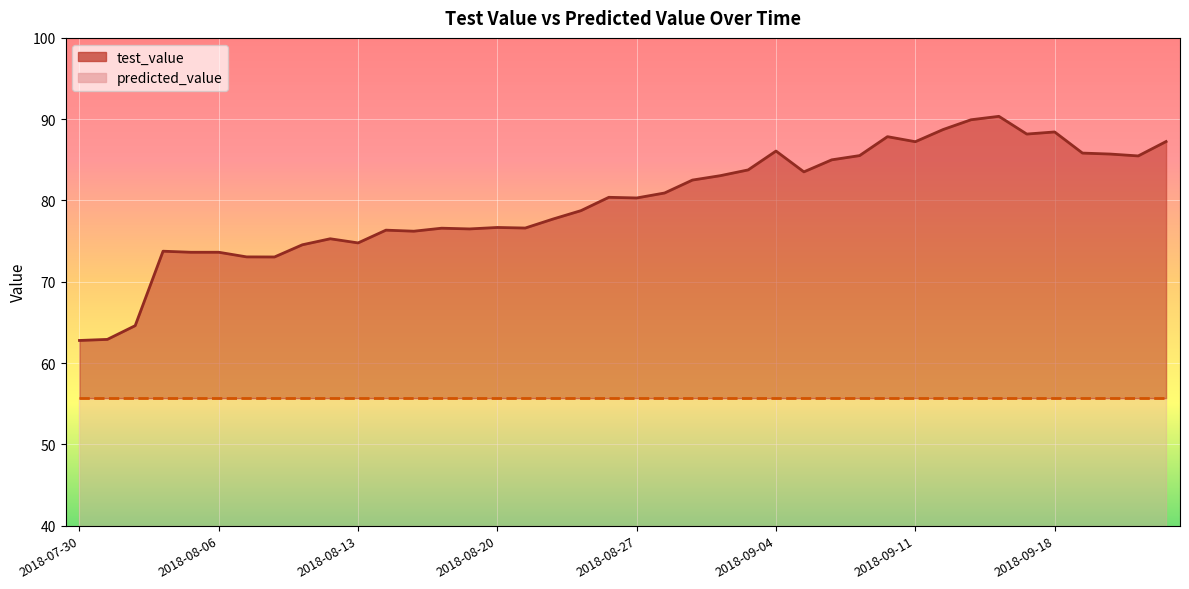

At which label does the data first exceed 80?

2018-08-24